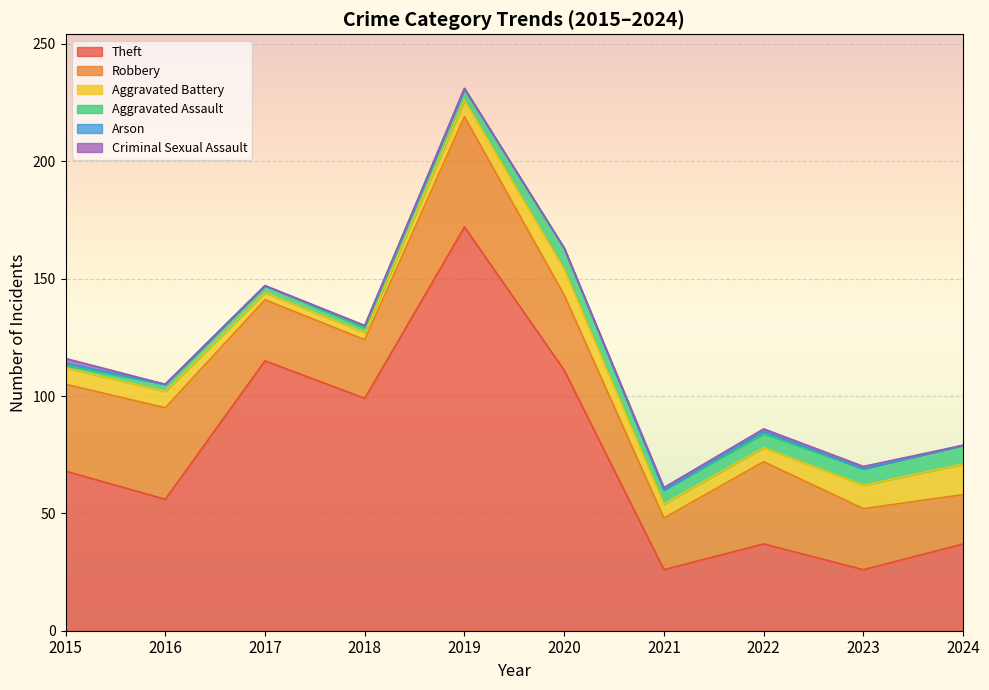

How many lines are shown in the chart?

6